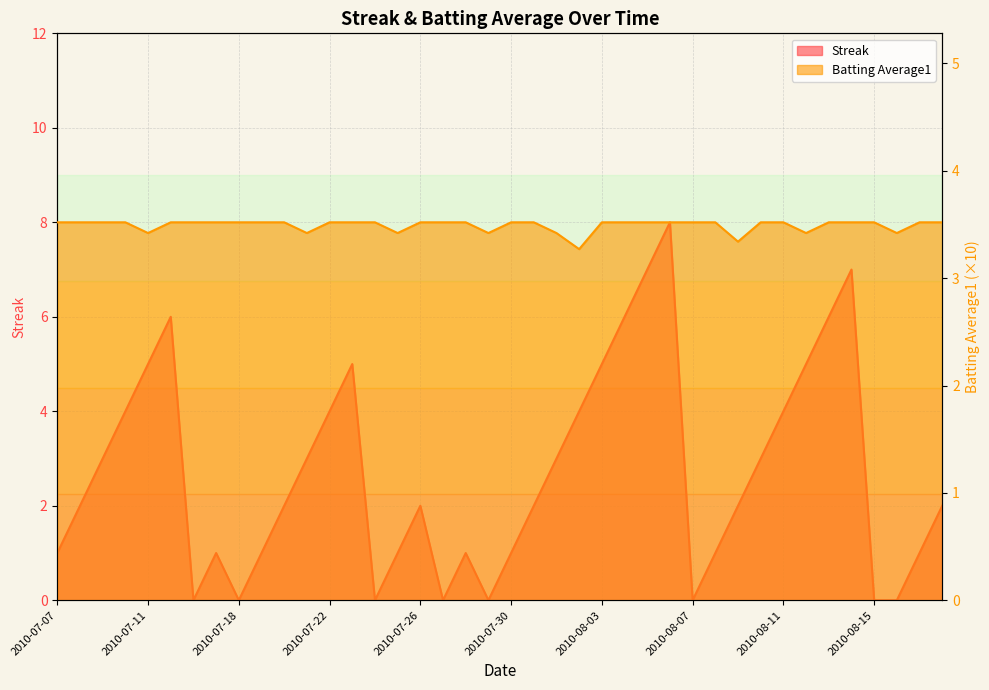

At which label does Streak first exceed 2?

2010-07-09